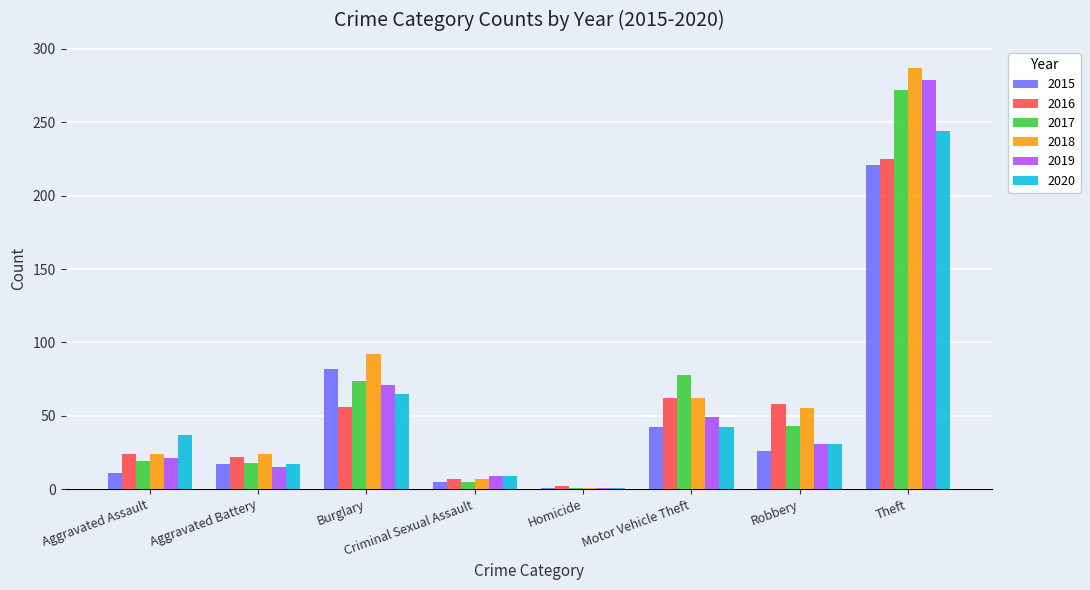

What is the value of the 2018 bar at the 4th from the left?

7